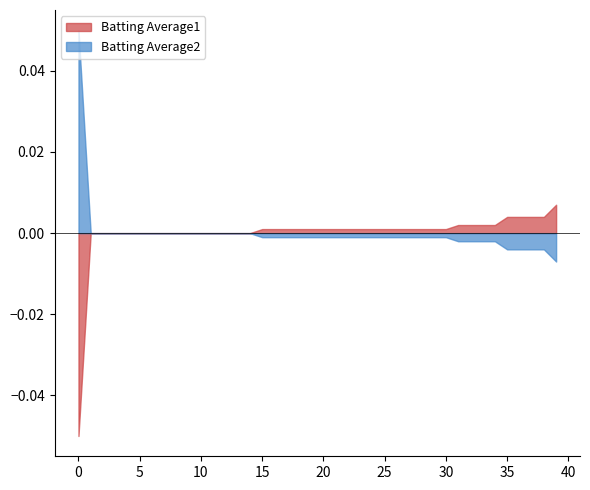

Which series has the largest total across all categories?

Batting Average2